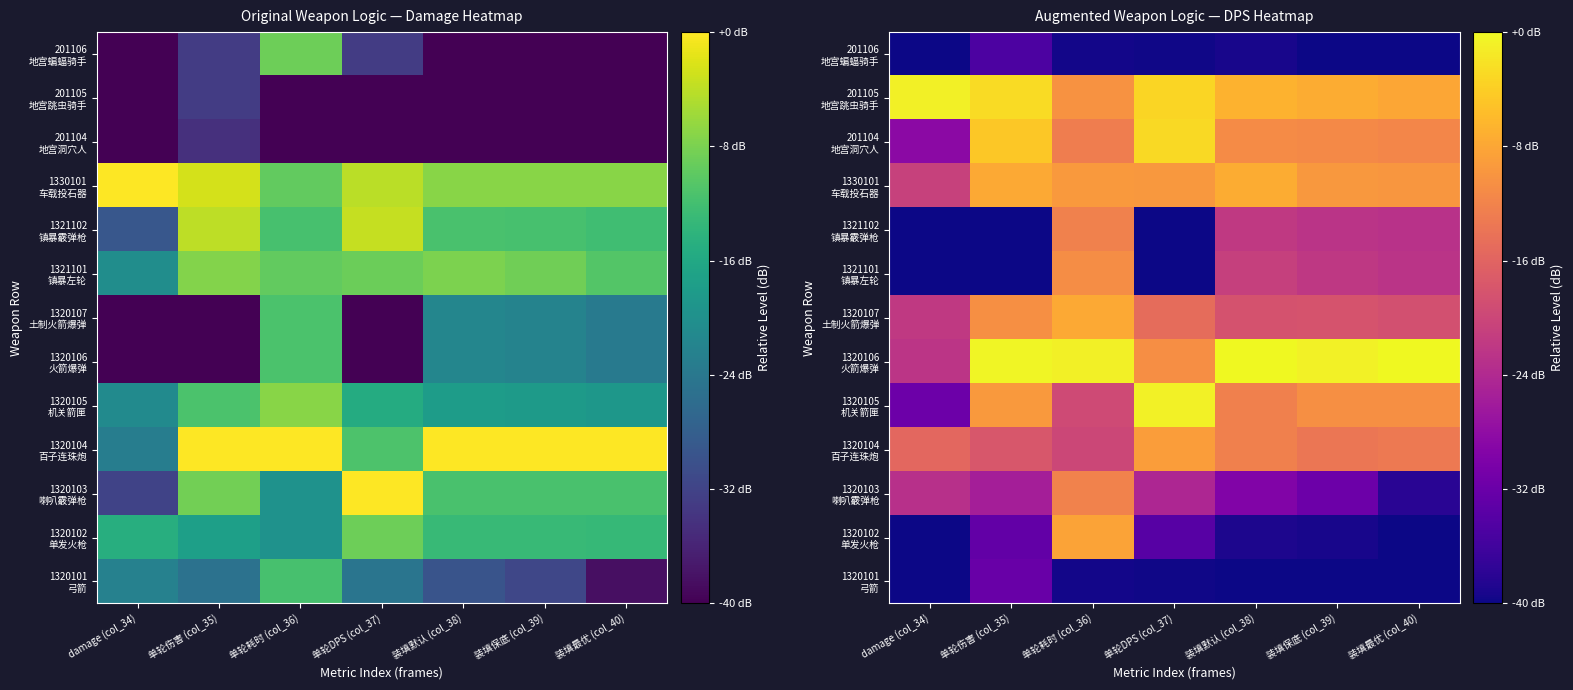

What is the minimum value for 201105 地宫跳虫骑手?

-10.3